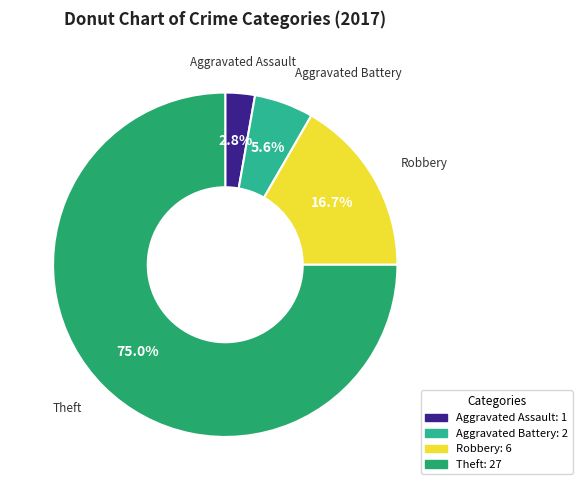

To the nearest percent, what is the combined percentage of Aggravated Battery and Aggravated Assault?

8%